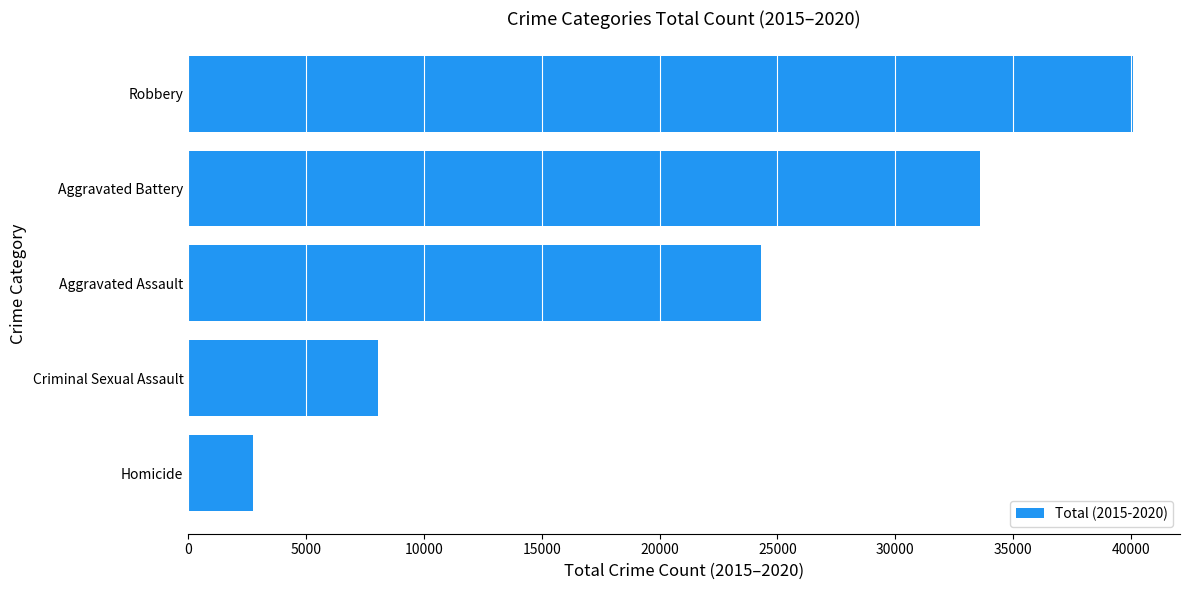

List the labels in order of value, smallest first.

Homicide, Criminal Sexual Assault, Aggravated Assault, Aggravated Battery, Robbery